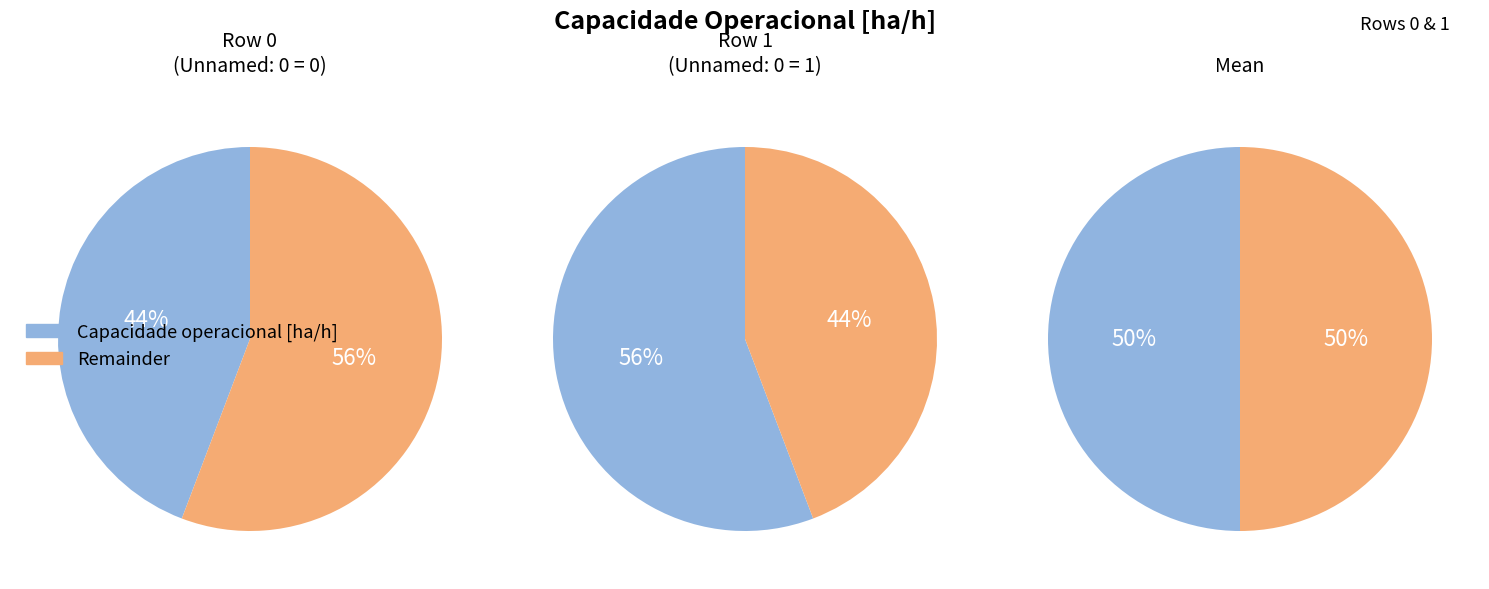

Approximately how many times larger is the value at 1 compared to 0?

1.3